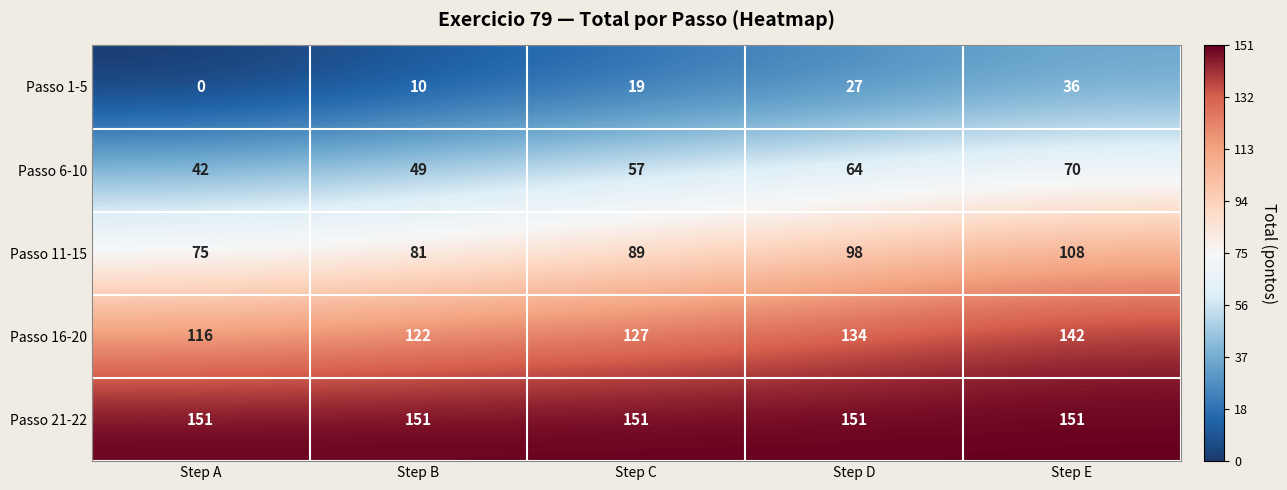

At how many categories does at least one series exceed 140?

5